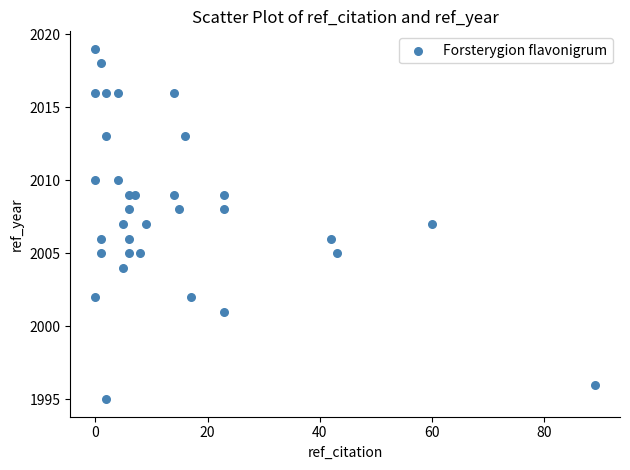

What is the range of Y values (max minus min)?

24